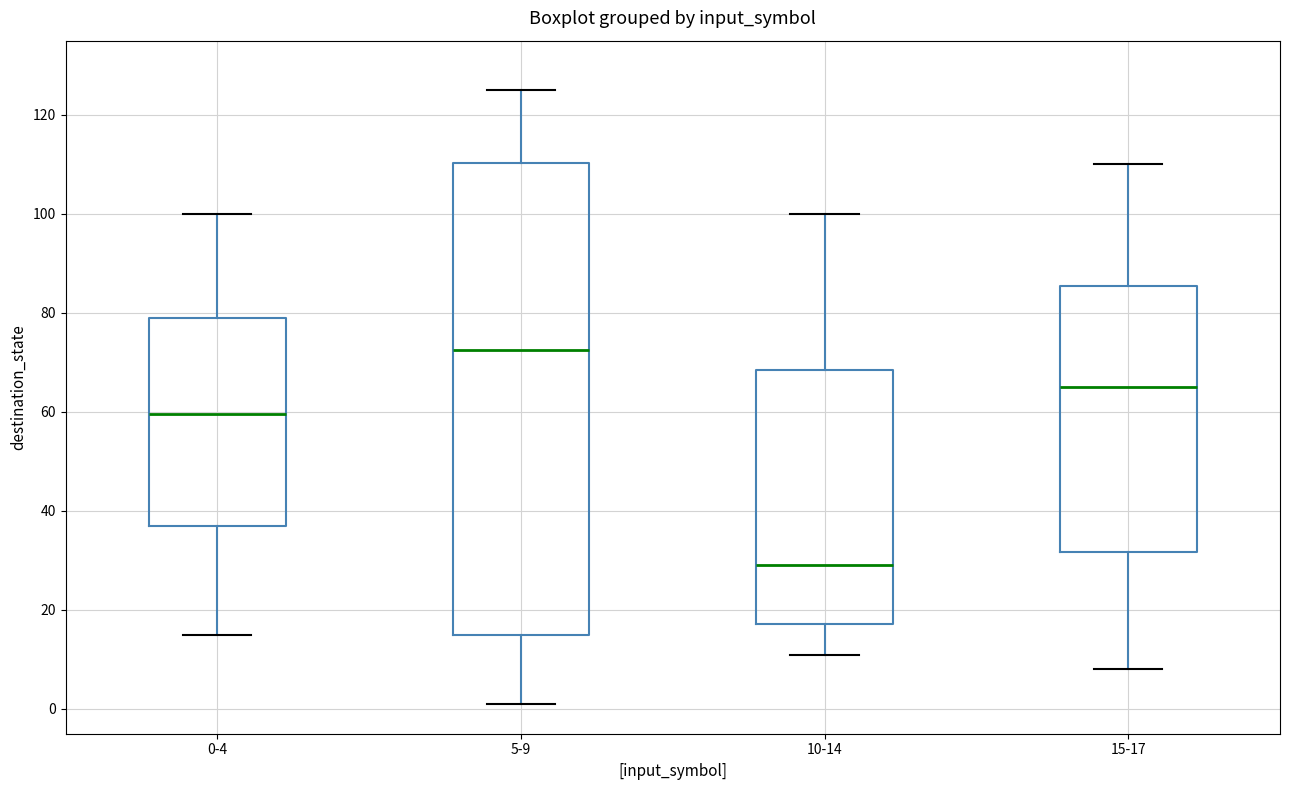

Comparing the boxes themselves (not the whiskers), which one is the tallest?

5-9